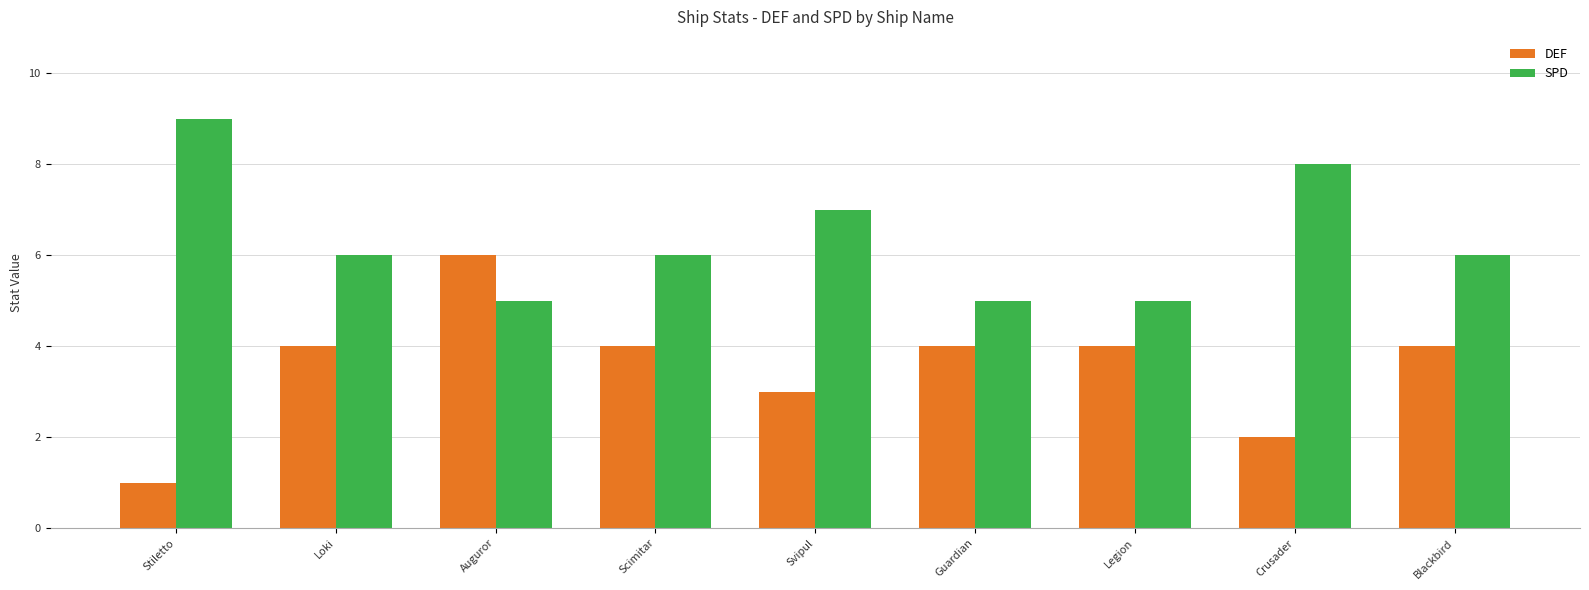

Which series has the largest range (max minus min)?

DEF